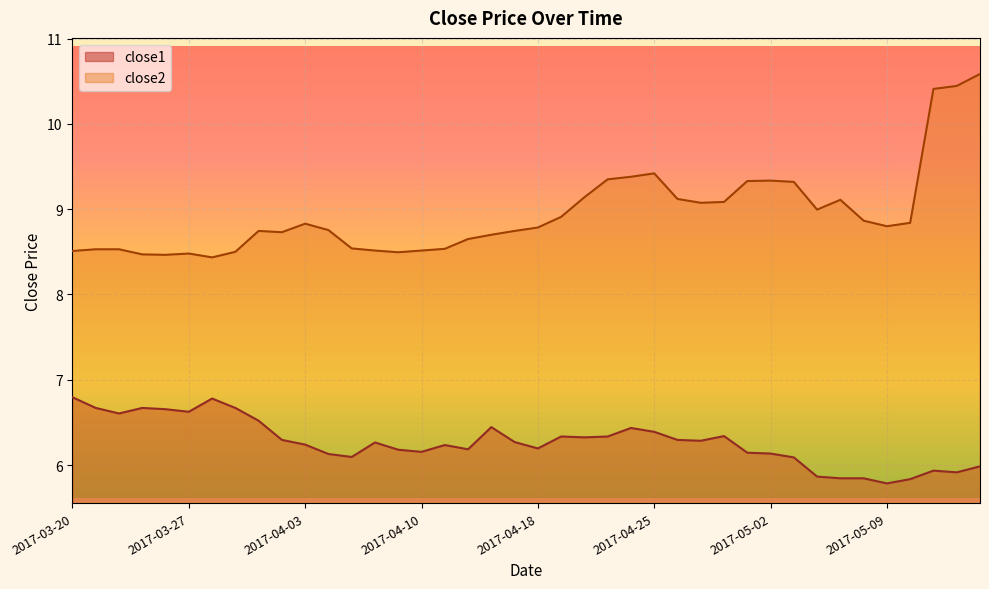

Which category has the highest value in the close2 series?

2017-05-15